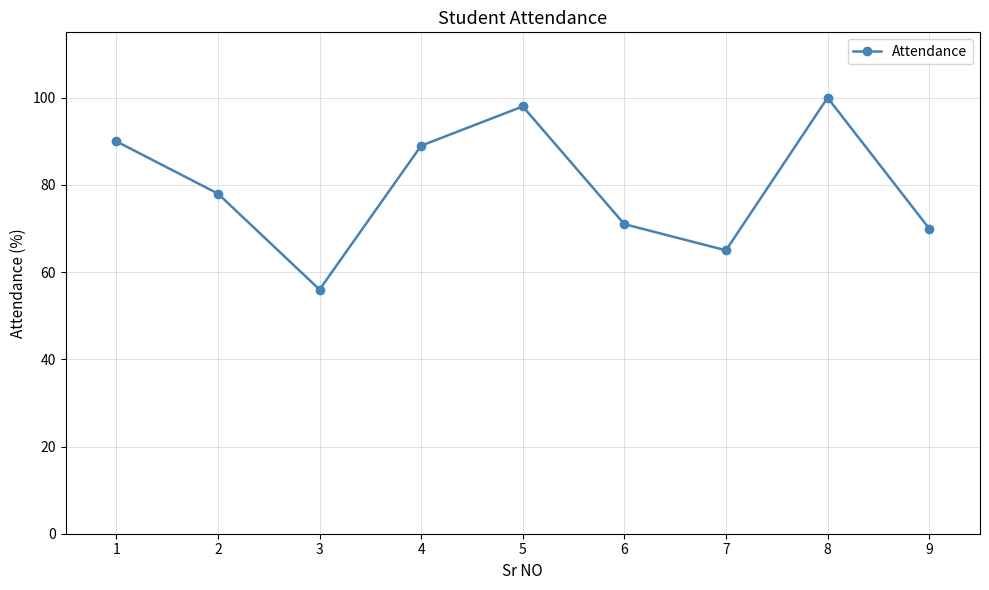

At which category does the data reach its first local peak?

5